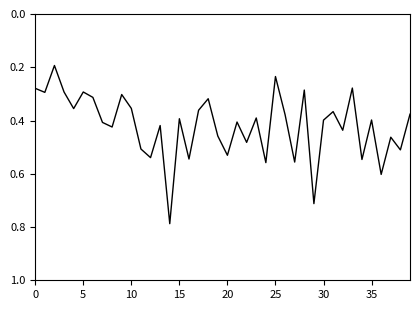

Is it true that the value at 30 is 0.7?

False